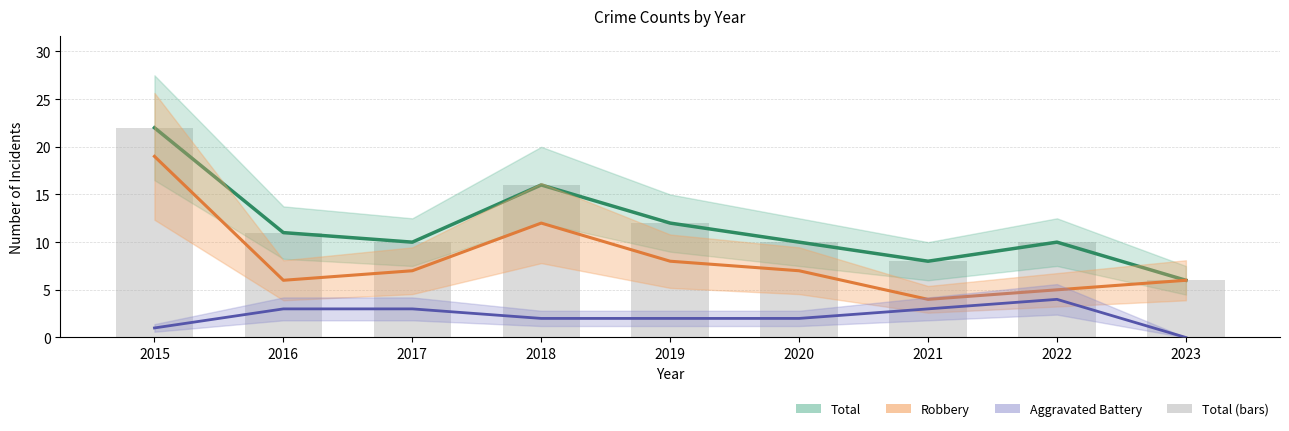

What is the sum of all Total (estimate) values?

105